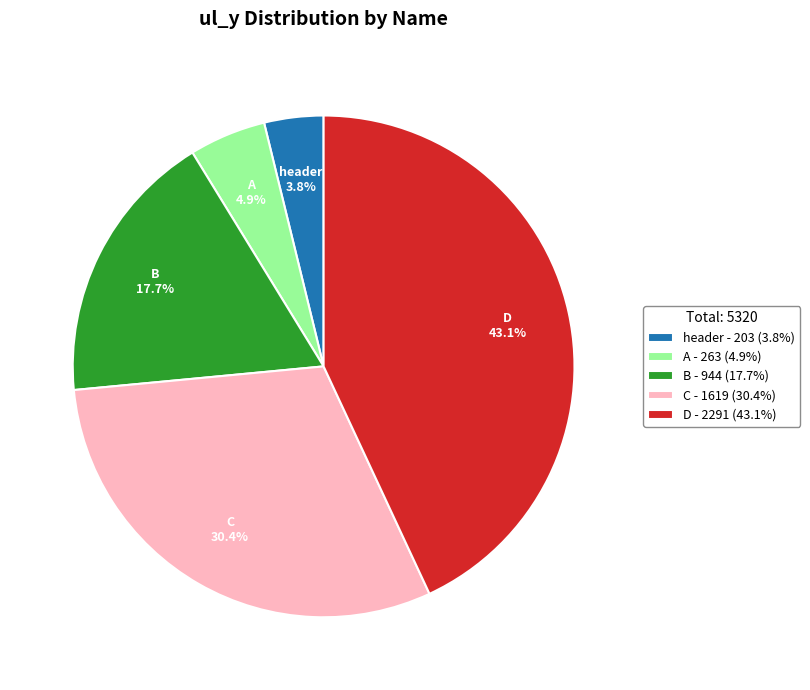

Is header the majority of the pie?

No